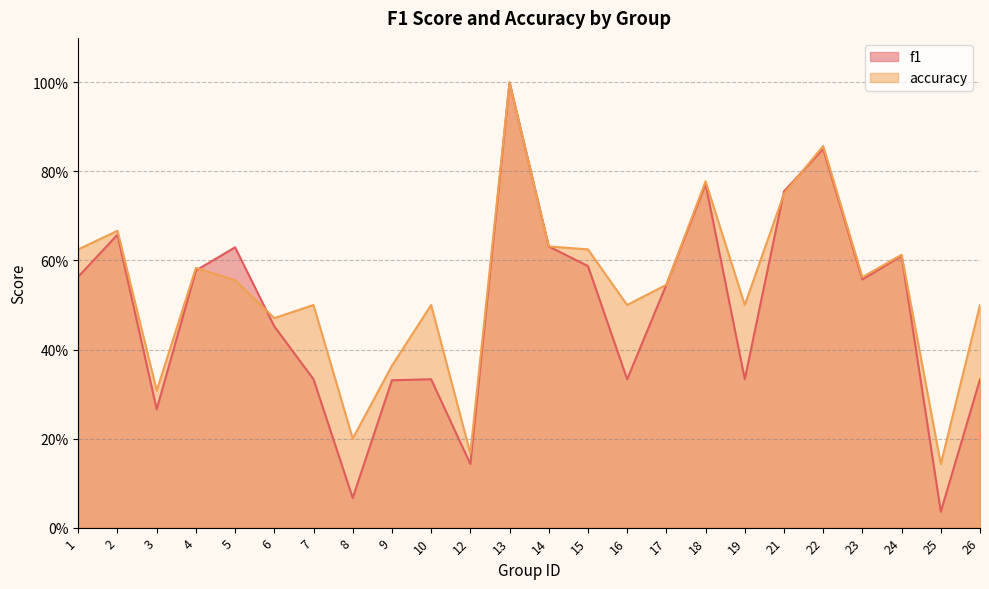

Does the chart have visible grid lines?

Yes